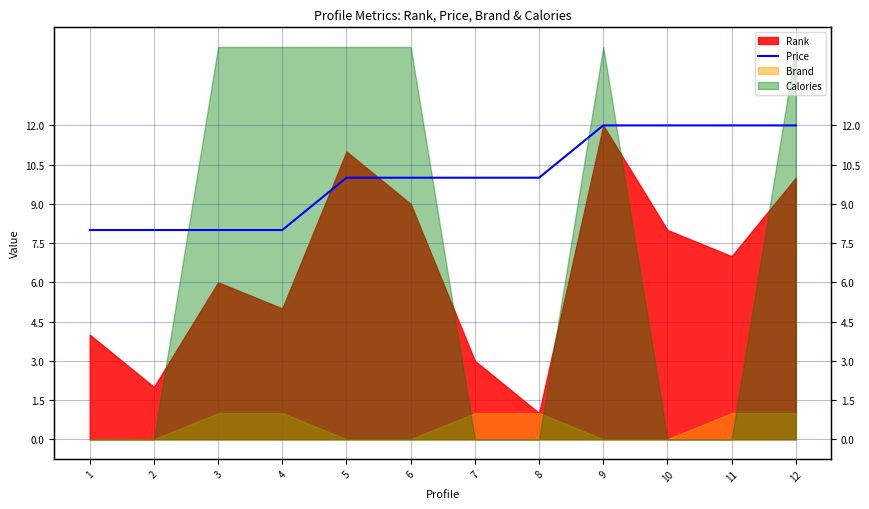

Is it true that the value at 7 is 4?

False